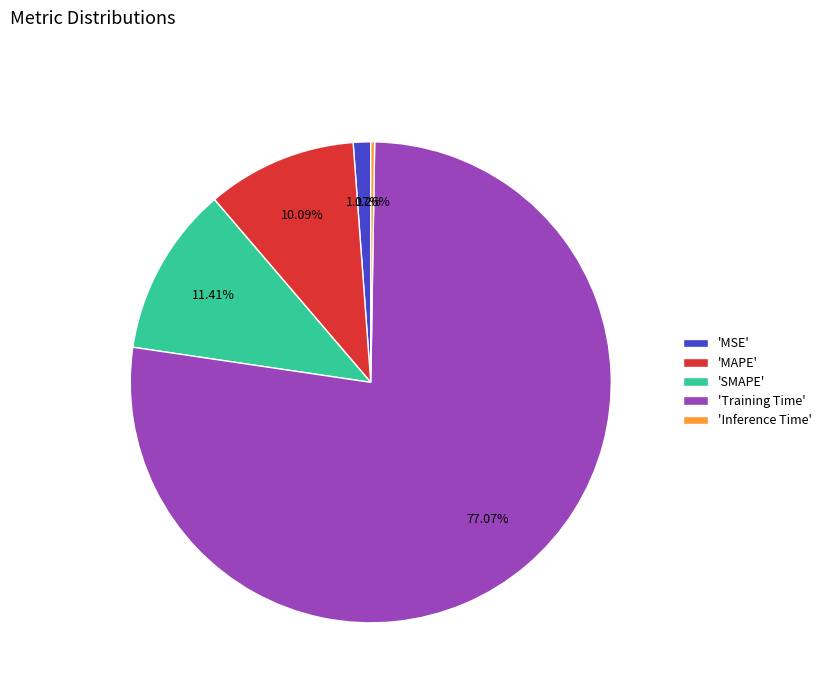

Does 'SMAPE' account for over 50% of the chart?

No